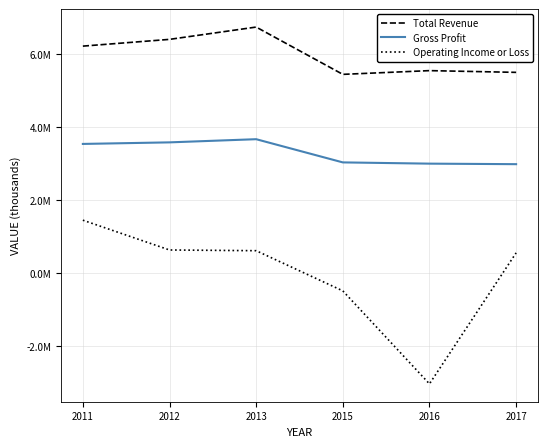

List the series in order of their peak value, lowest first.

Operating Income or Loss, Gross Profit, Total Revenue